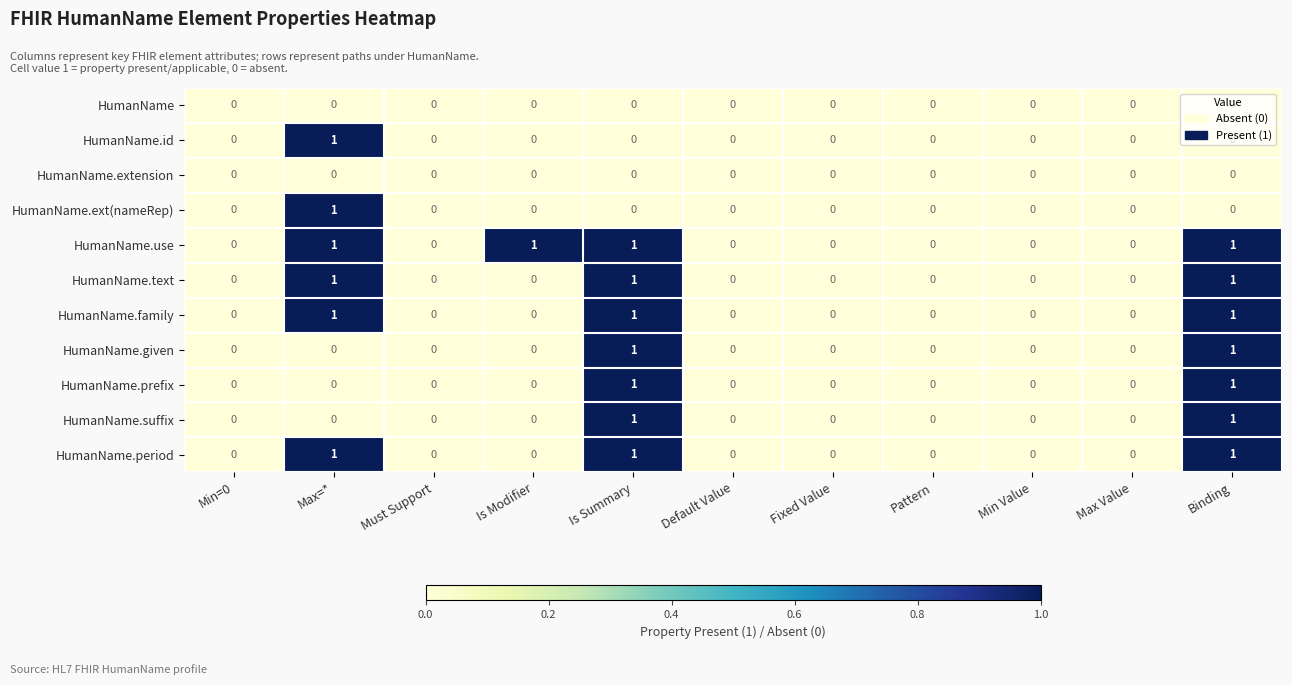

Which series has the largest total across all categories?

HumanName.use